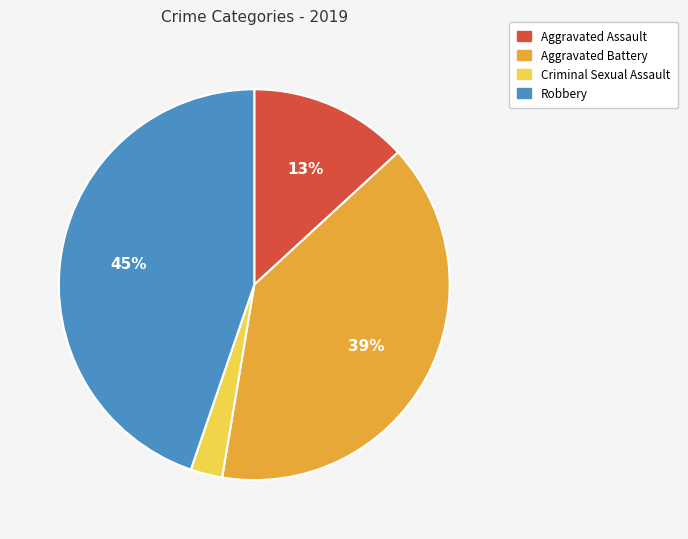

Count the number of slices in the pie.

4